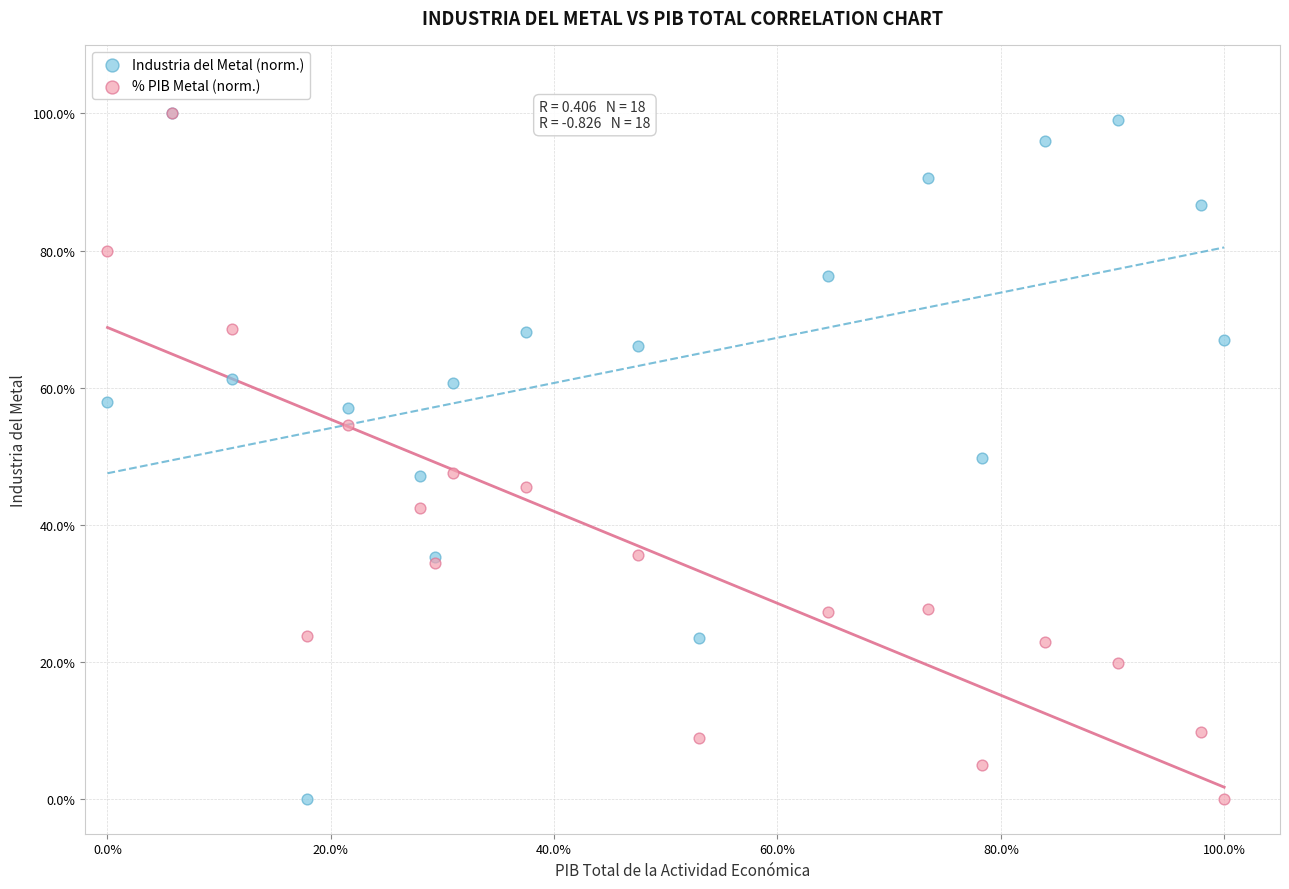

What are all the series names shown in the legend?

Industria del Metal (norm.), % PIB Metal (norm.)